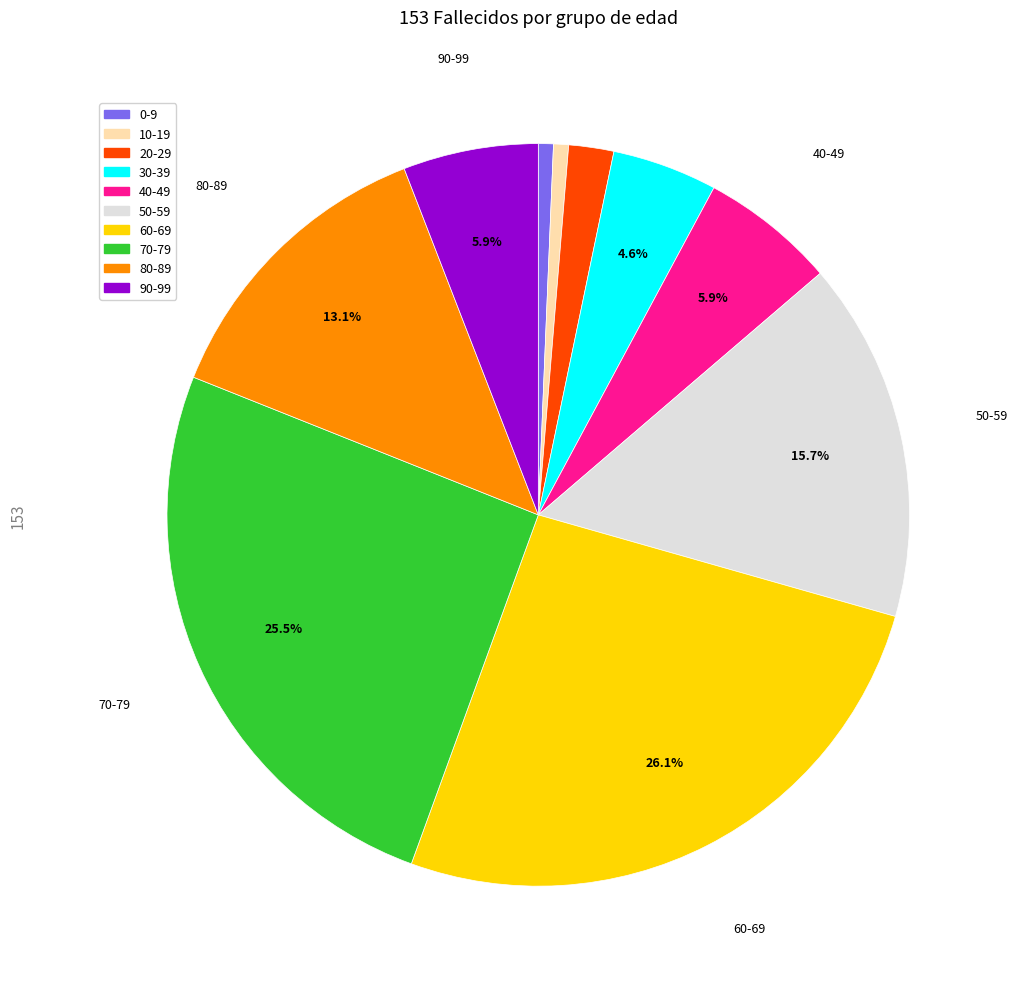

Which category has the biggest portion of the pie?

60-69